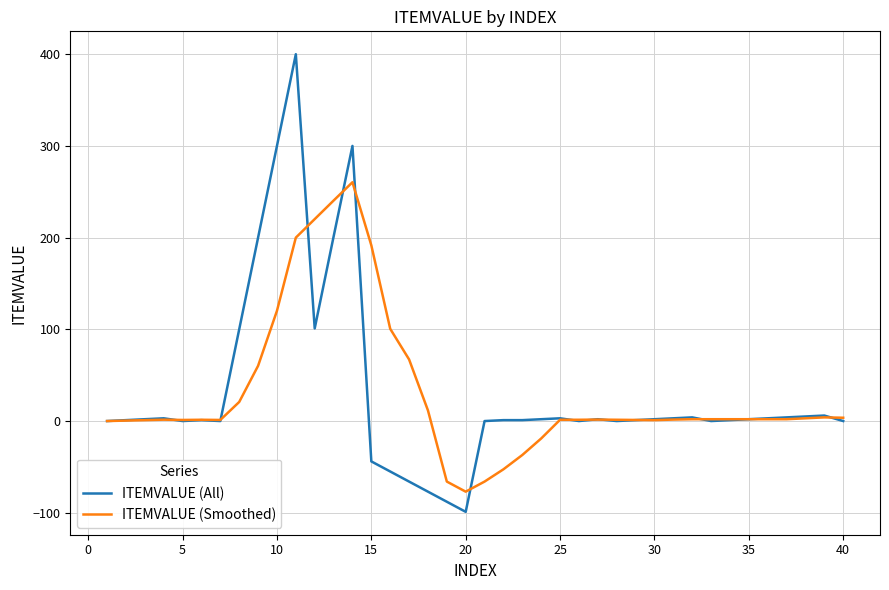

At how many categories does at least one series exceed 164?

7